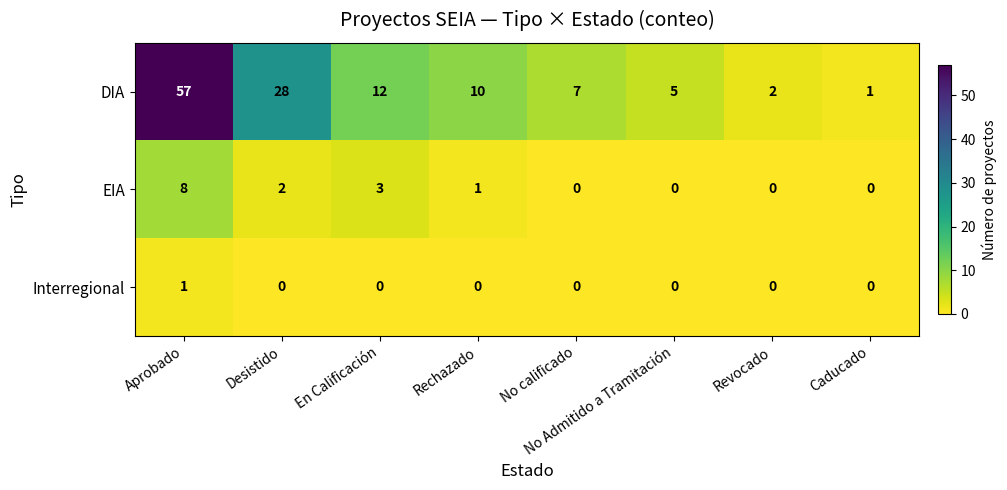

What is the difference between the highest and lowest values at No calificado?

7